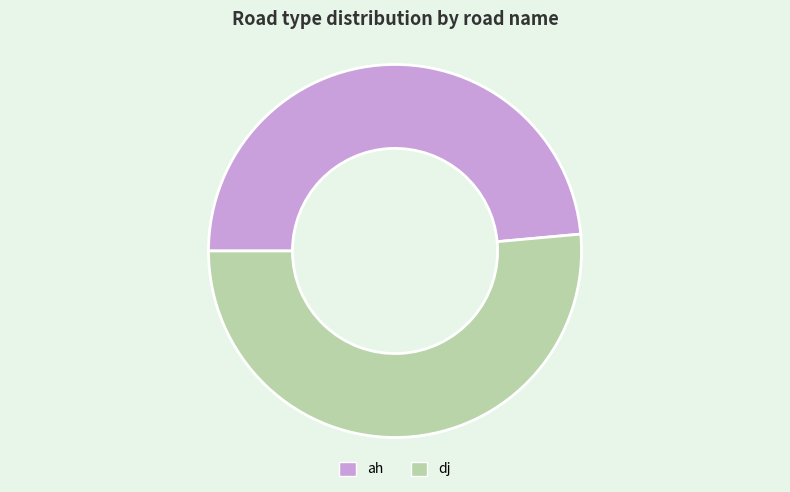

Which category has the smallest portion of the pie?

ah